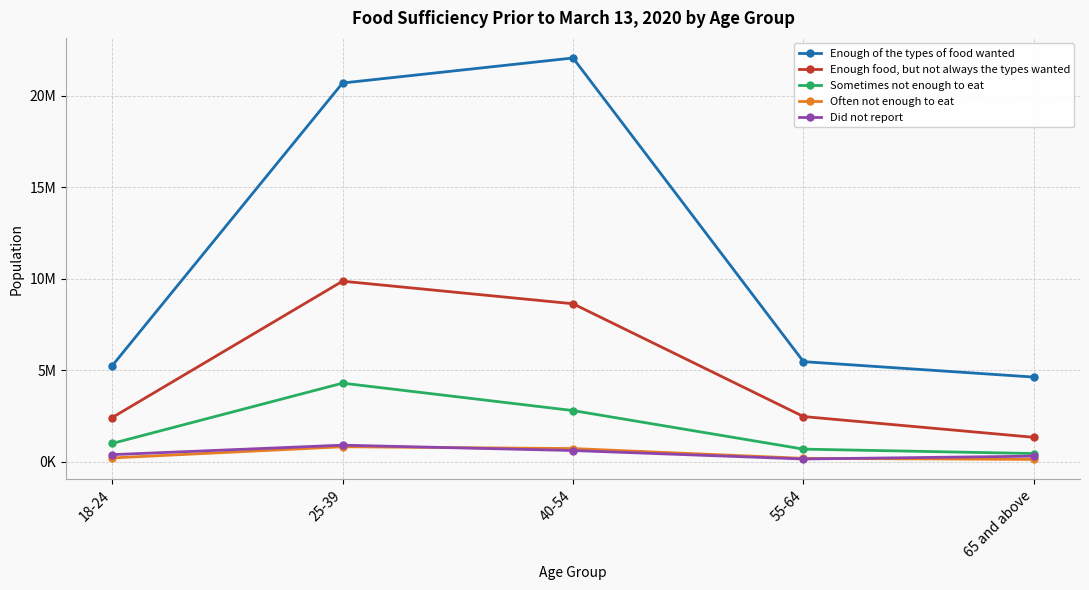

True or false: Enough food, but not always the types wanted and Often not enough to eat intersect in this chart.

False